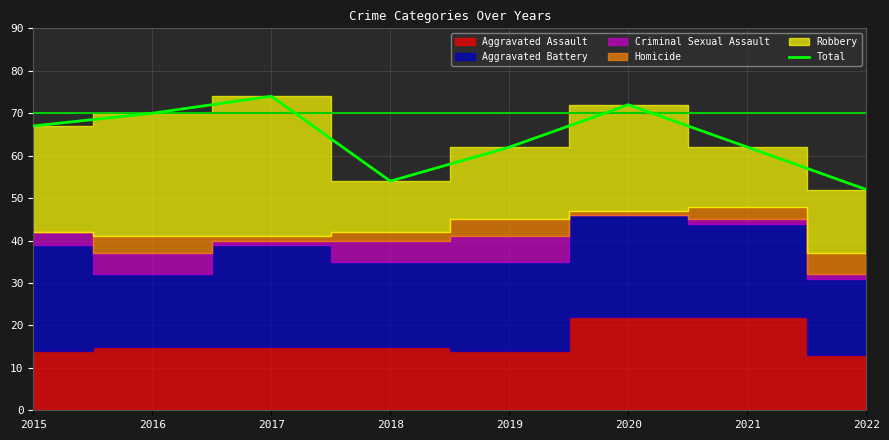

Reading left to right, extract all data points from this chart.

67	70	74	54	62	72	62	52